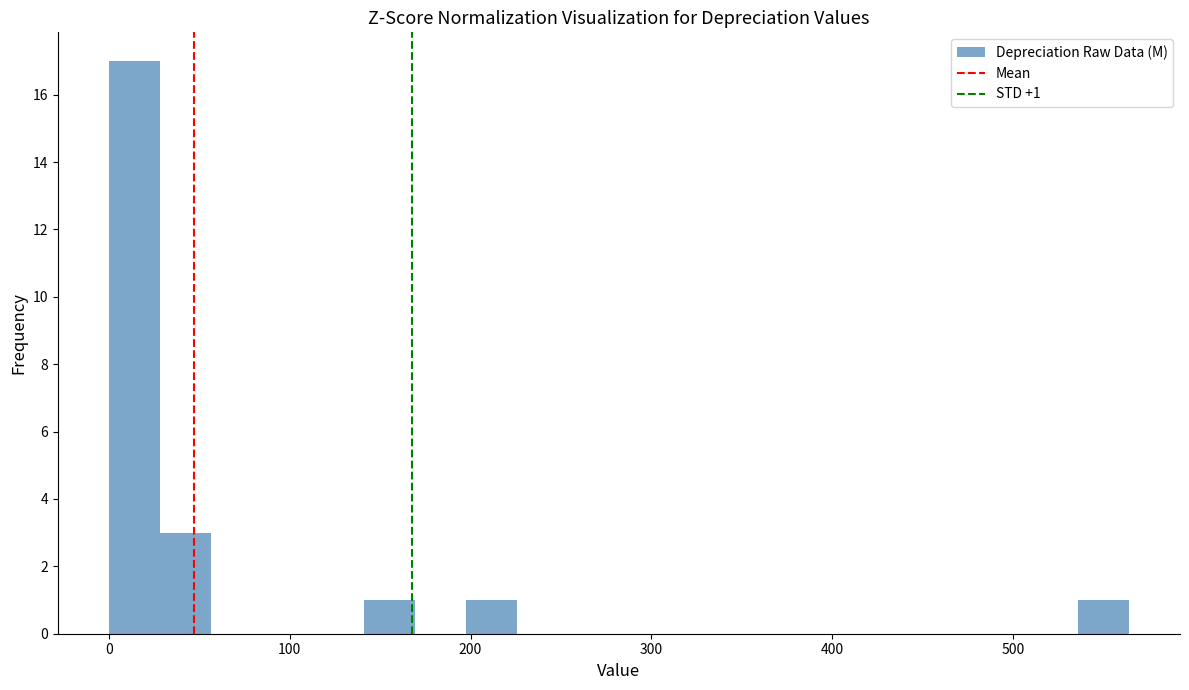

Read against the x-axis, roughly where is the centre of the tallest bar?

10